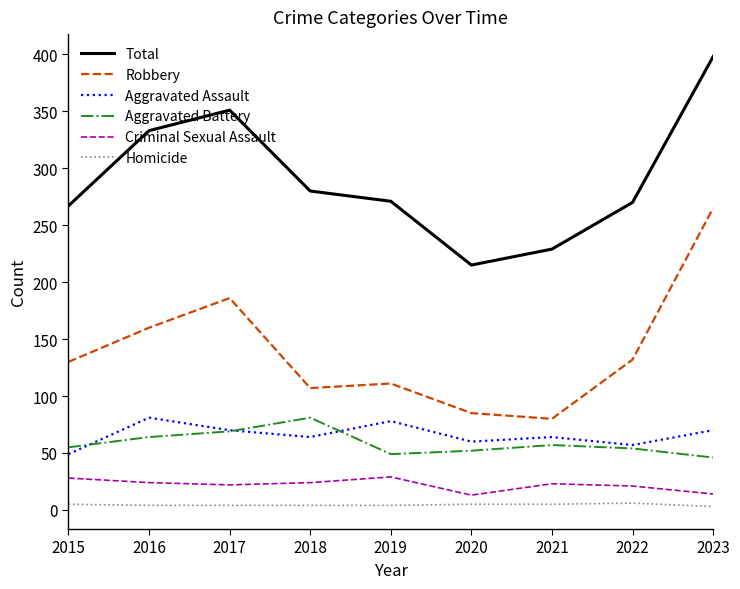

What is the difference between the highest and lowest values at 2015?

262